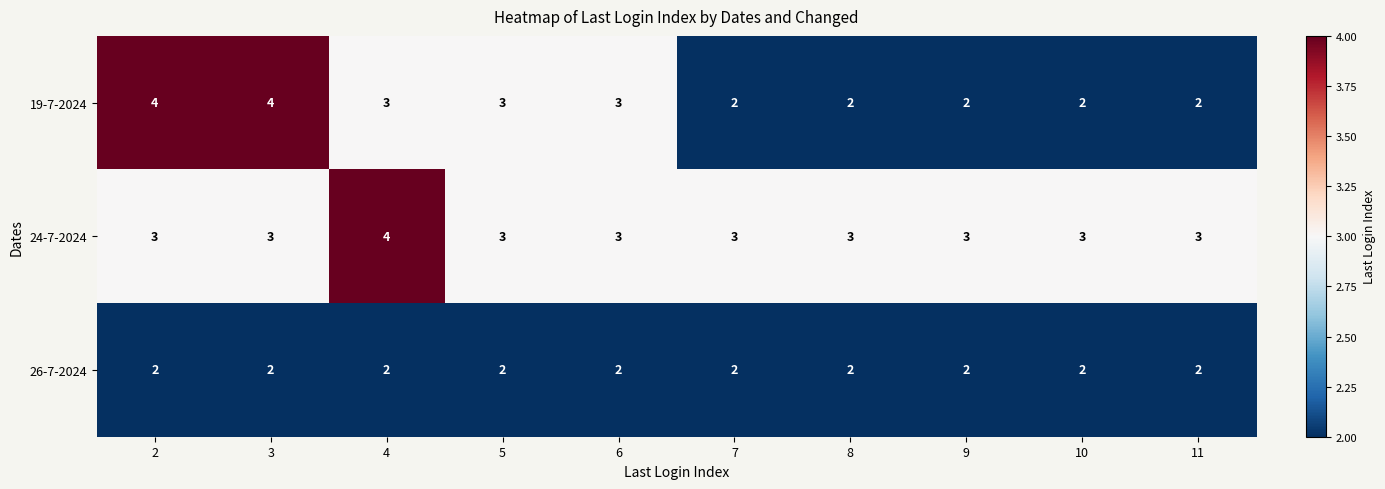

List the series in order of their overall mean, lowest first.

26-7-2024, 19-7-2024, 24-7-2024